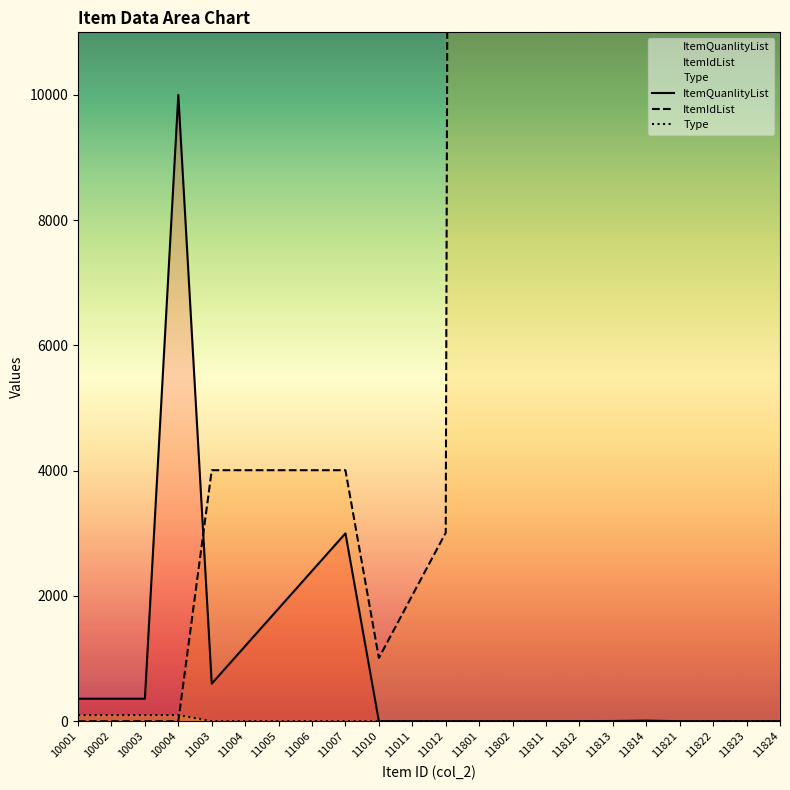

True or false: ItemQuanlityList and Type intersect in this chart.

False